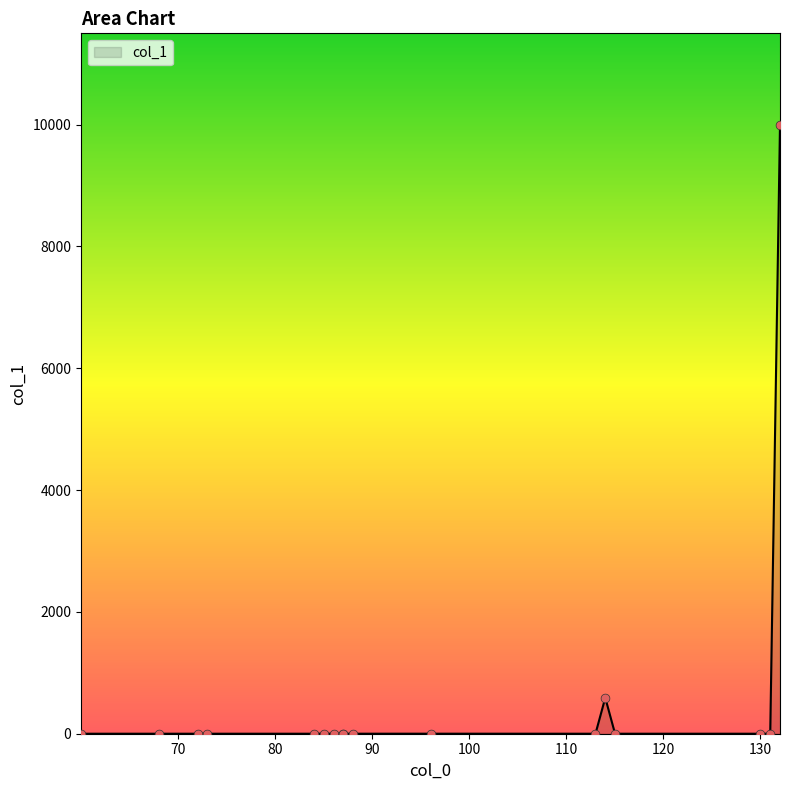

What is the difference between the maximum and minimum values?

10000.0